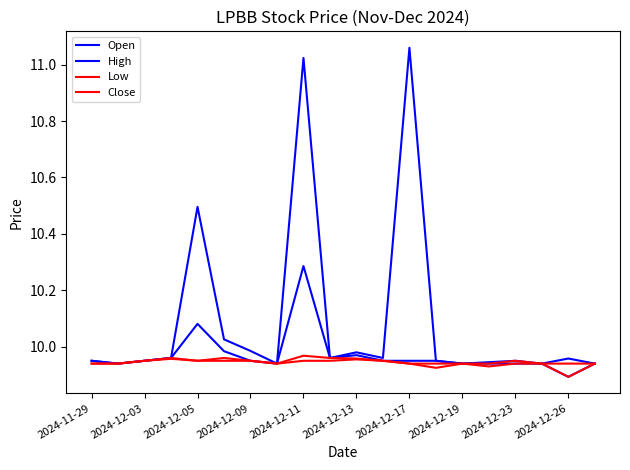

Does the chart have visible grid lines?

No